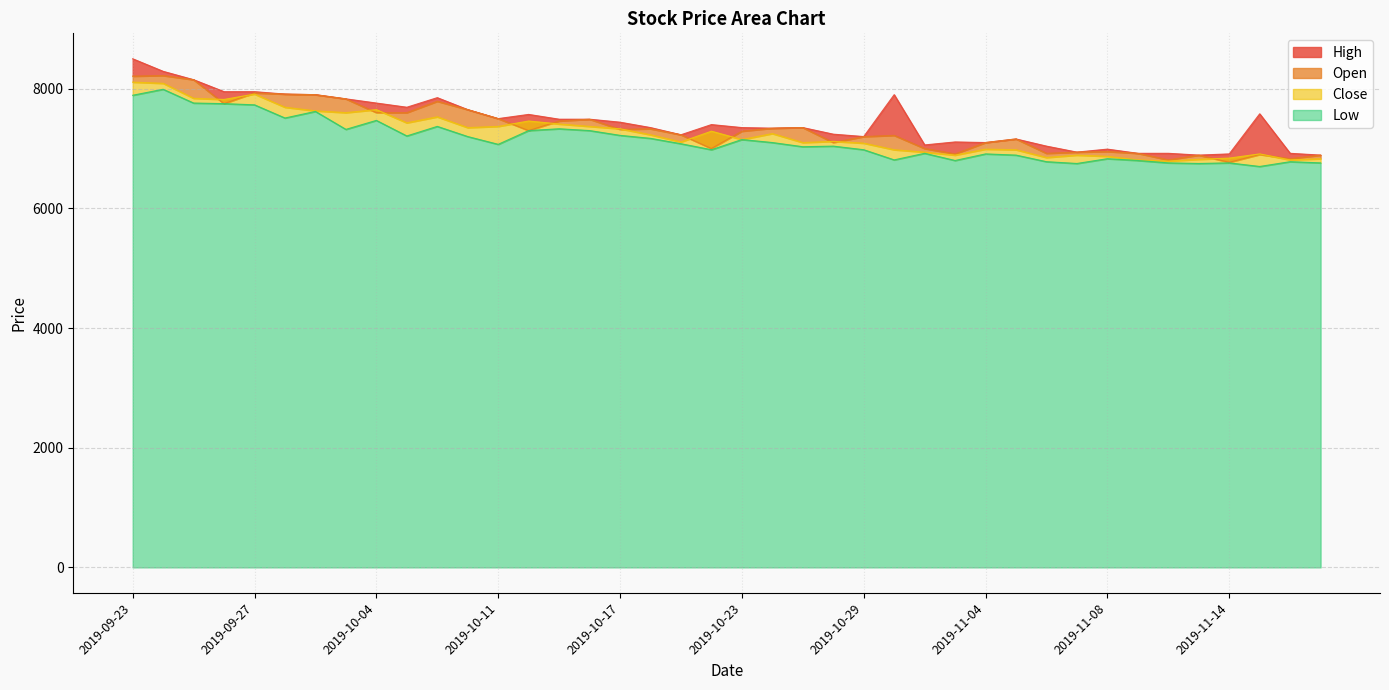

The Open series shows 7000 at 2019-10-22. True or false?

True